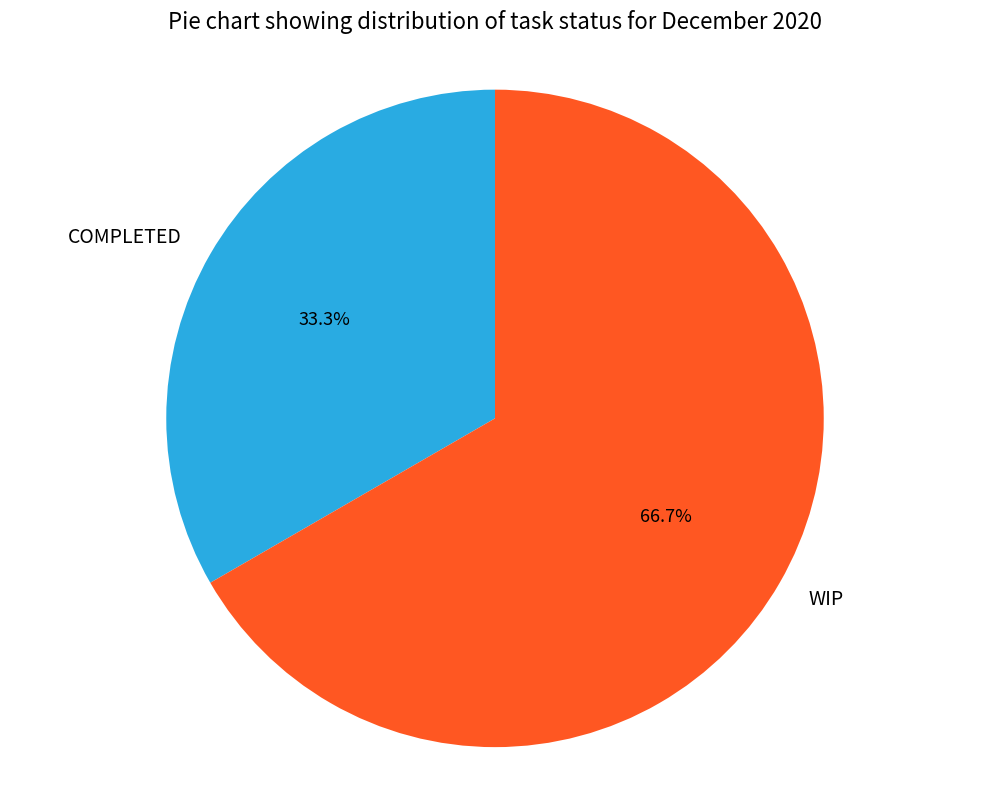

What is the largest slice in the pie chart?

WIP